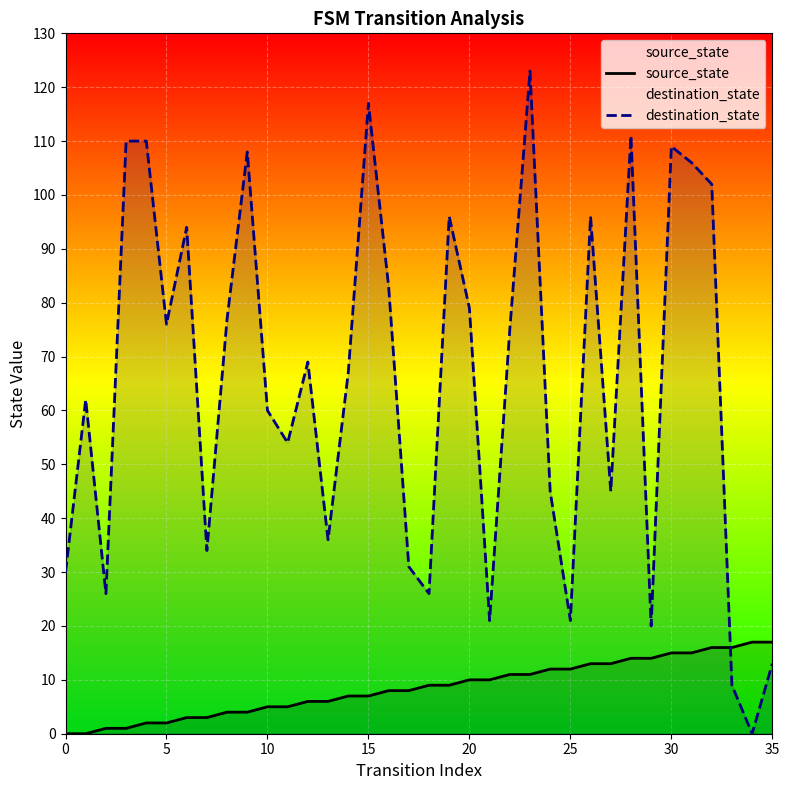

Which series has the largest total across all categories?

destination_state